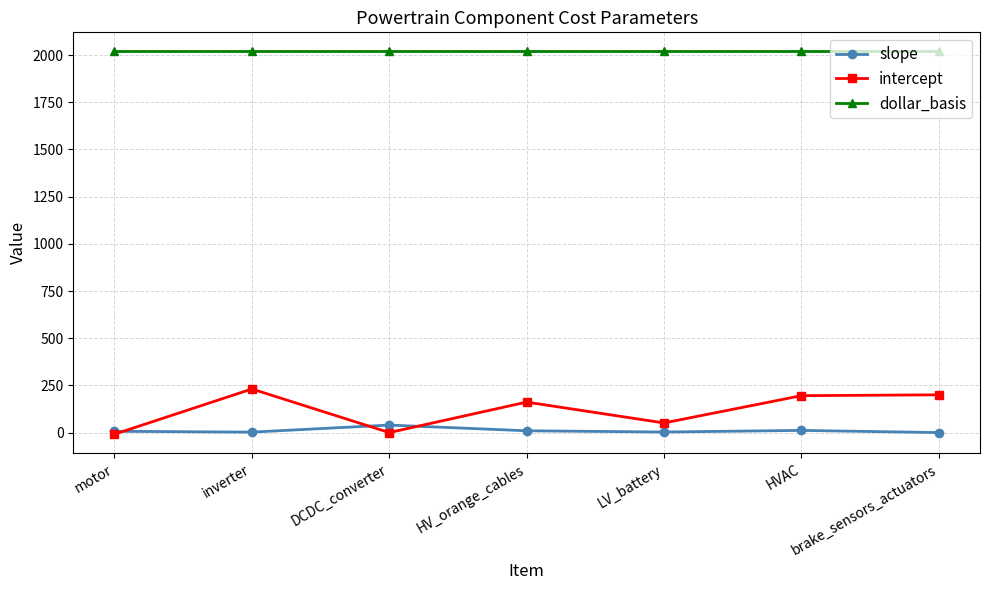

Rank the series at HV_orange_cables from lowest to highest value.

slope, intercept, dollar_basis